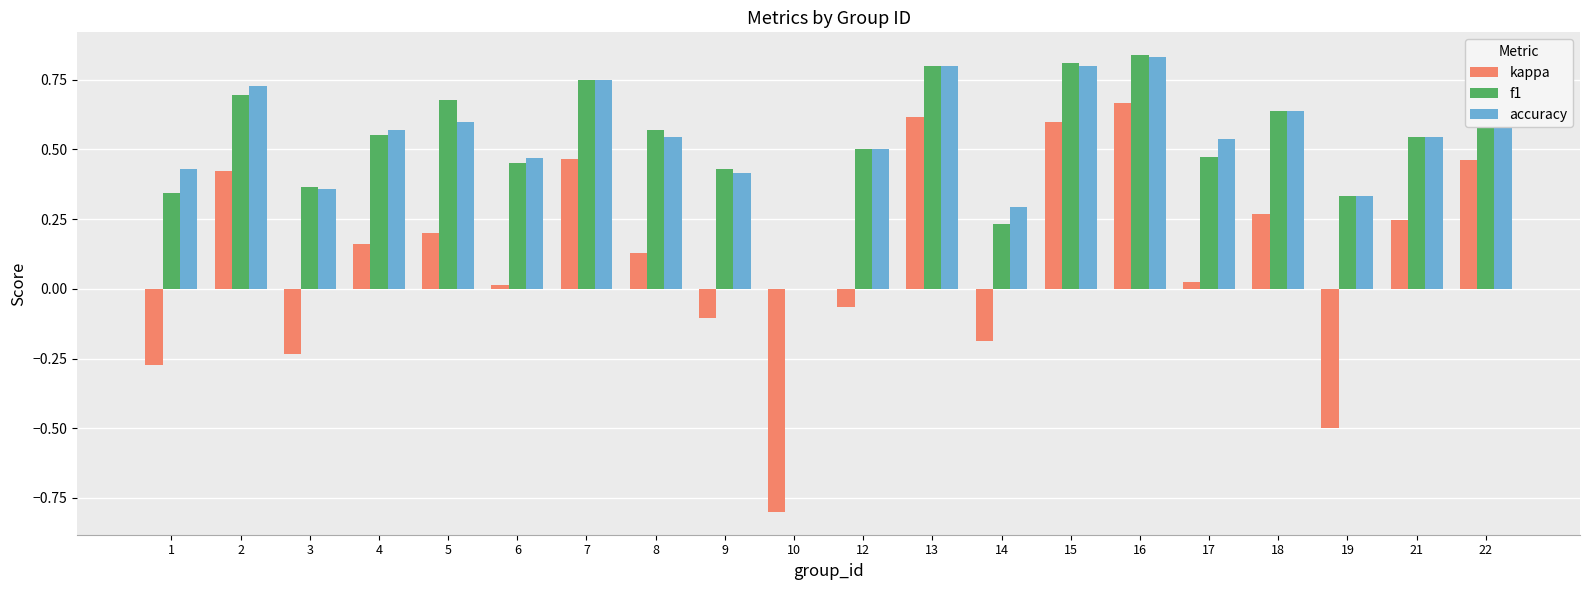

What is the sum of the kappa values at 2 and 15?

1.0